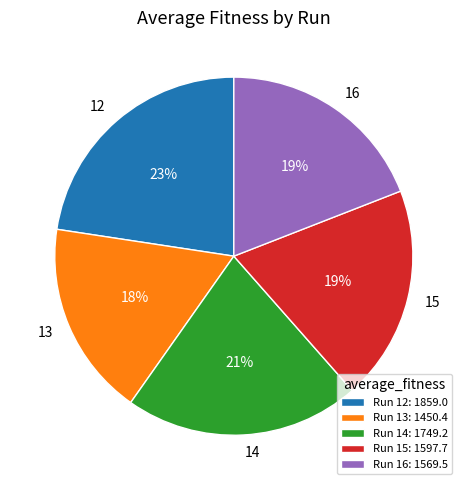

Does 15 account for over 50% of the chart?

No